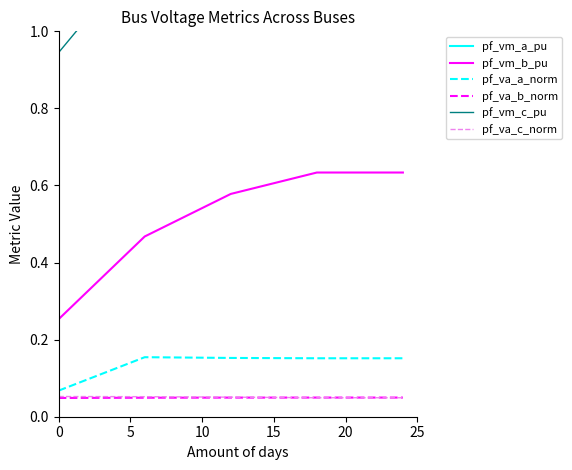

What is the difference between the maximum and minimum values in the pf_vm_b_pu series?

0.4